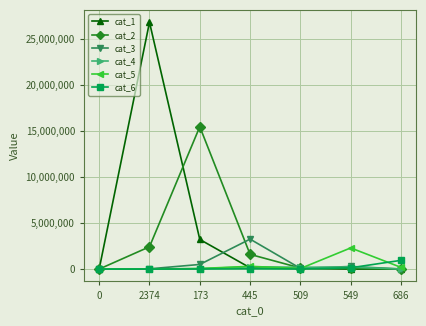

What is the sum of the cat_4 values at 549 and 173?

261588